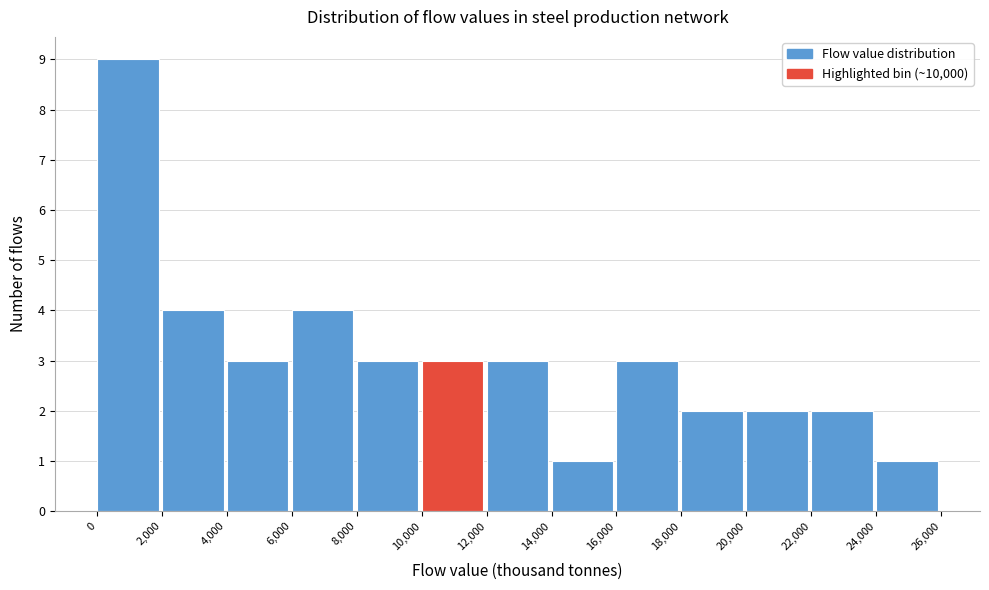

Reading left to right, transcribe this chart: for each bar, give the range it covers on the x-axis and its height. The values are not printed on the chart, so give them approximately, as read against the axis.

0 to 2,000: 9
2,000 to 4,000: 4
4,000 to 6,000: 3
6,000 to 8,000: 4
8,000 to 10,000: 3
10,000 to 12,000: 3
12,000 to 14,000: 3
14,000 to 16,000: 1
16,000 to 18,000: 3
18,000 to 20,000: 2
20,000 to 22,000: 2
22,000 to 24,000: 2
24,000 to 26,000: 1